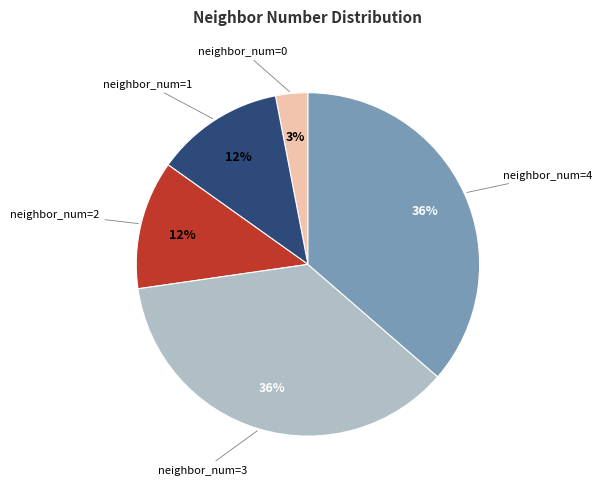

Does neighbor_num=1 account for over 50% of the chart?

No